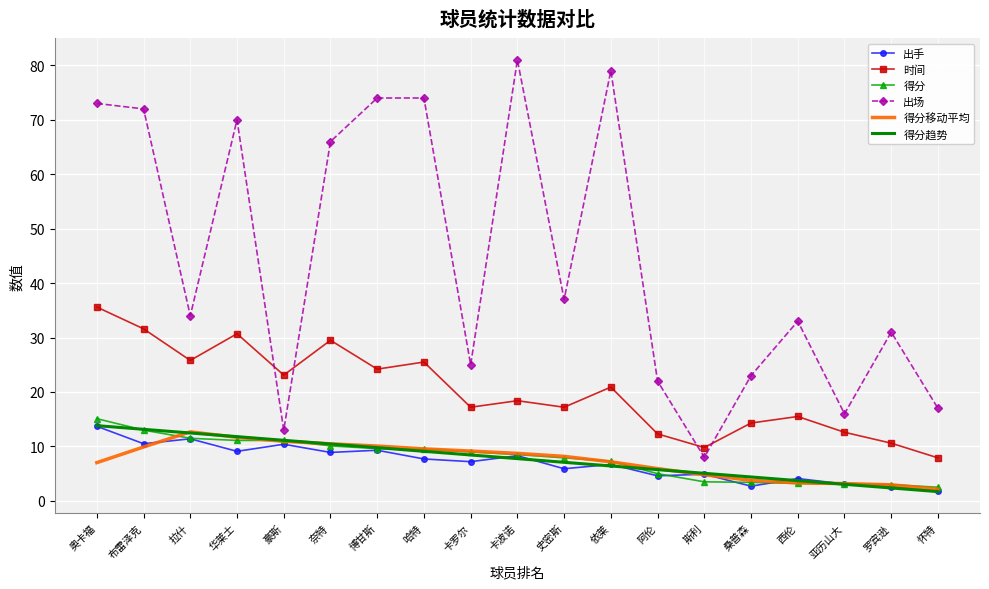

At which label does 出手 reach its peak?

奥卡福